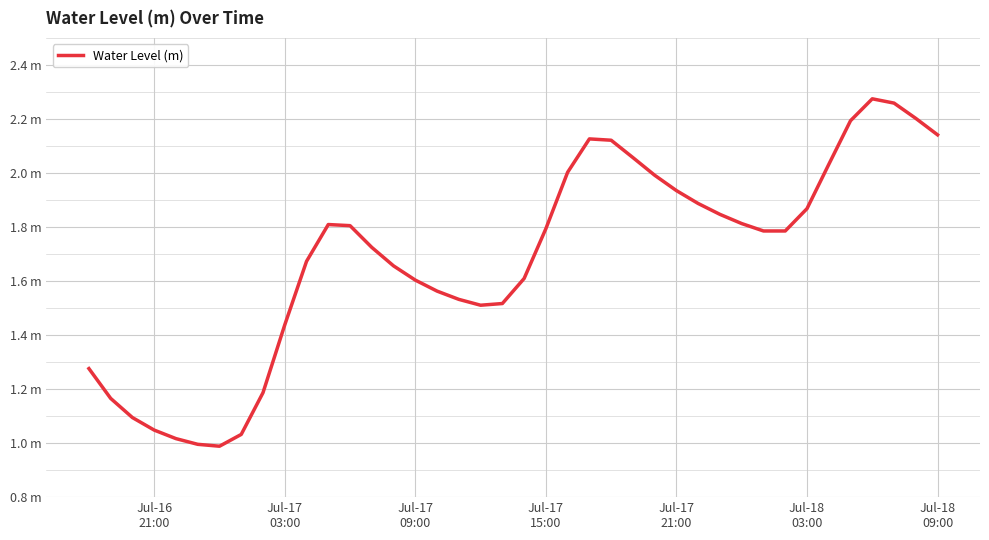

Is this an area chart (filled region under the line)?

No